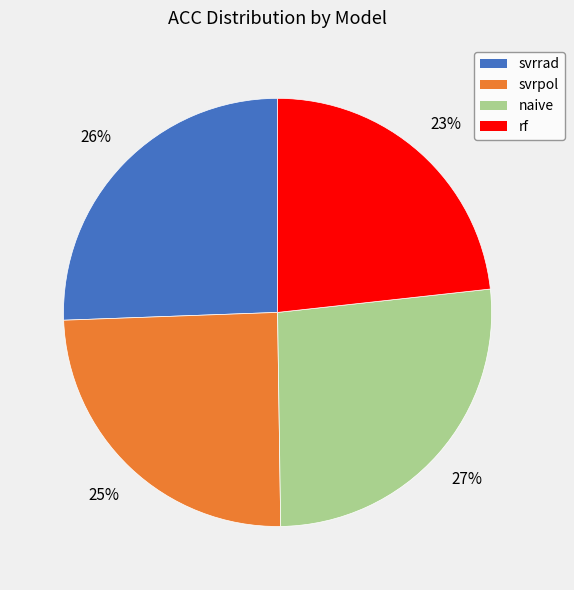

Do rf and svrrad together represent more than half of the pie?

No